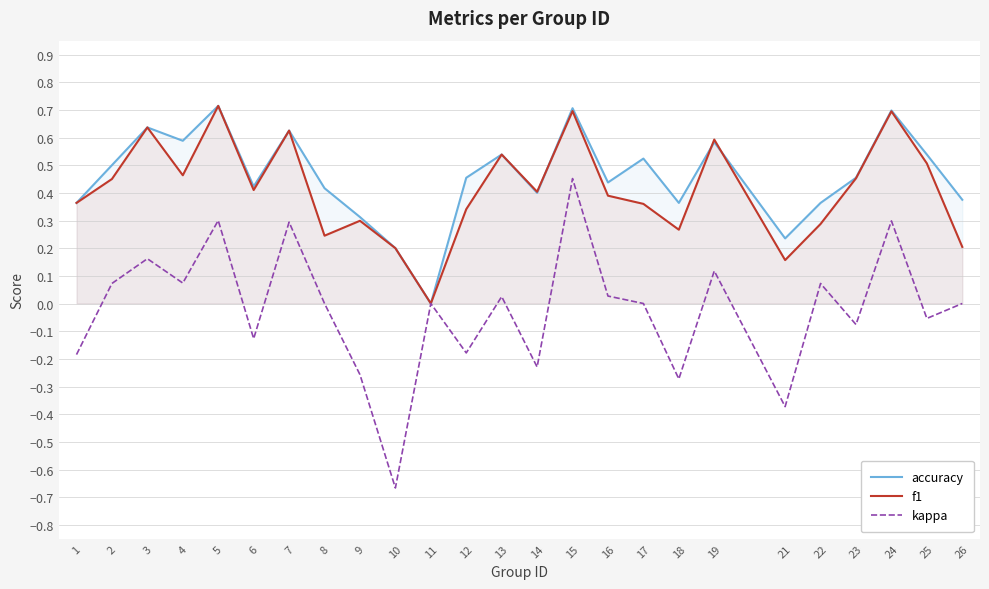

List the labels in order of accuracy value, largest first.

5, 15, 24, 3, 7, 4, 19, 13, 25, 17, 2, 12, 23, 16, 6, 8, 14, 26, 1, 18, 22, 9, 21, 10, 11